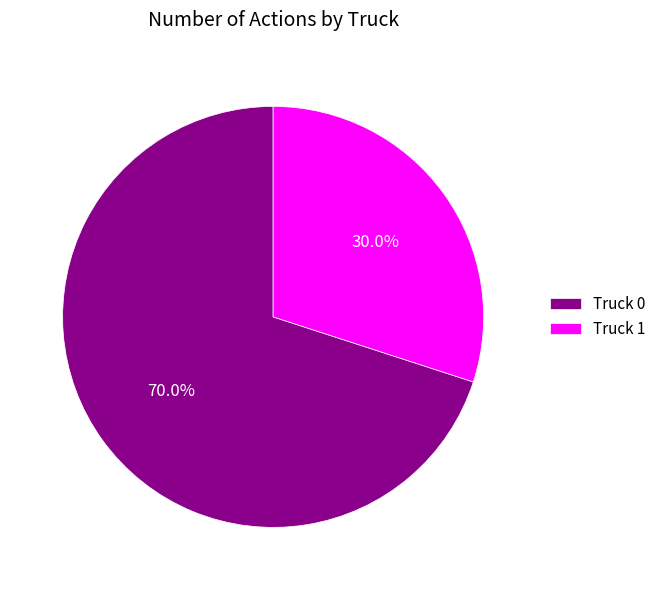

Is it true that Truck 1 is 18% of the pie?

False